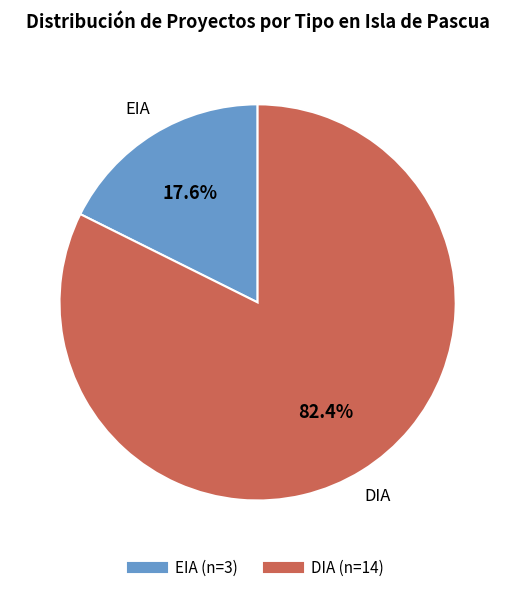

Rank the categories by value from lowest to highest.

EIA, DIA